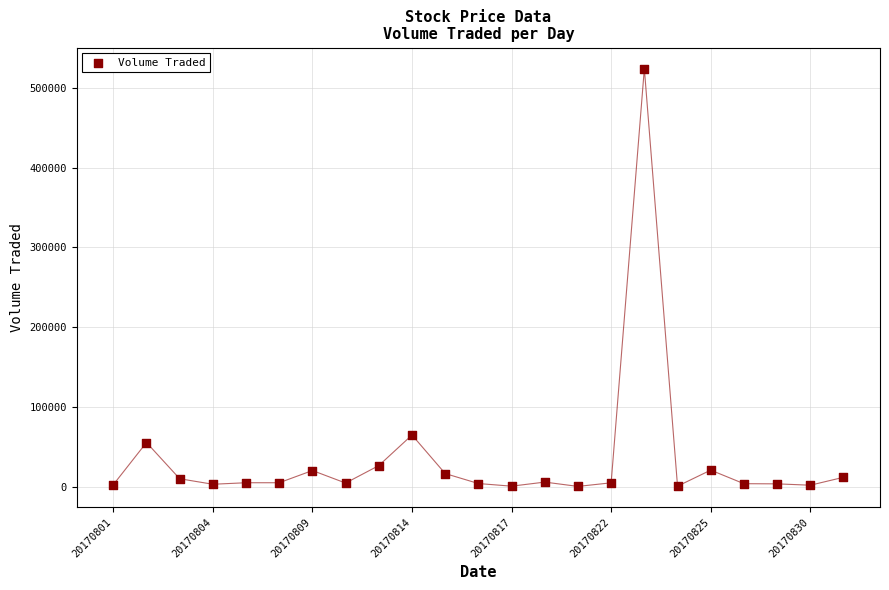

What Y value in the scatter plot is closest to 262350?

65000